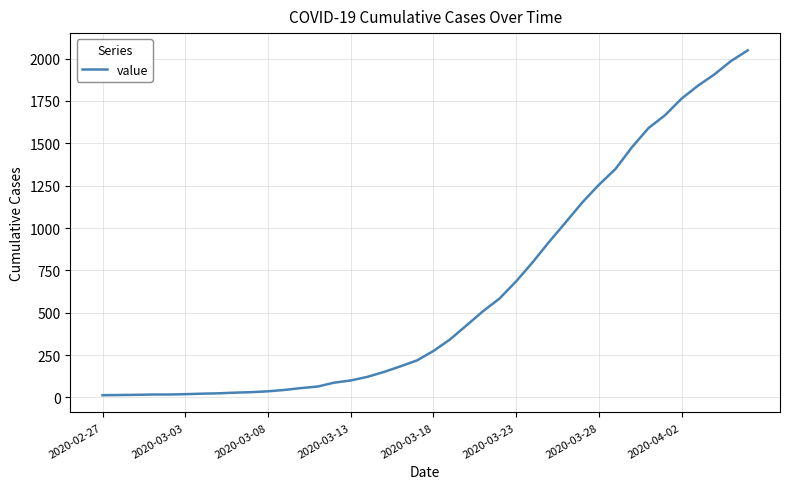

What is the difference between the maximum and minimum values?

2036